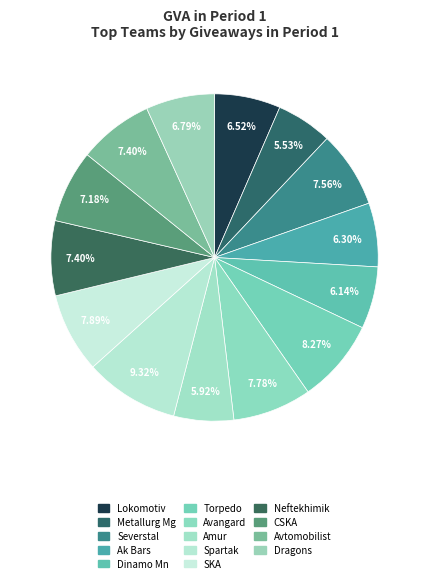

How many slices are in this pie chart?

14